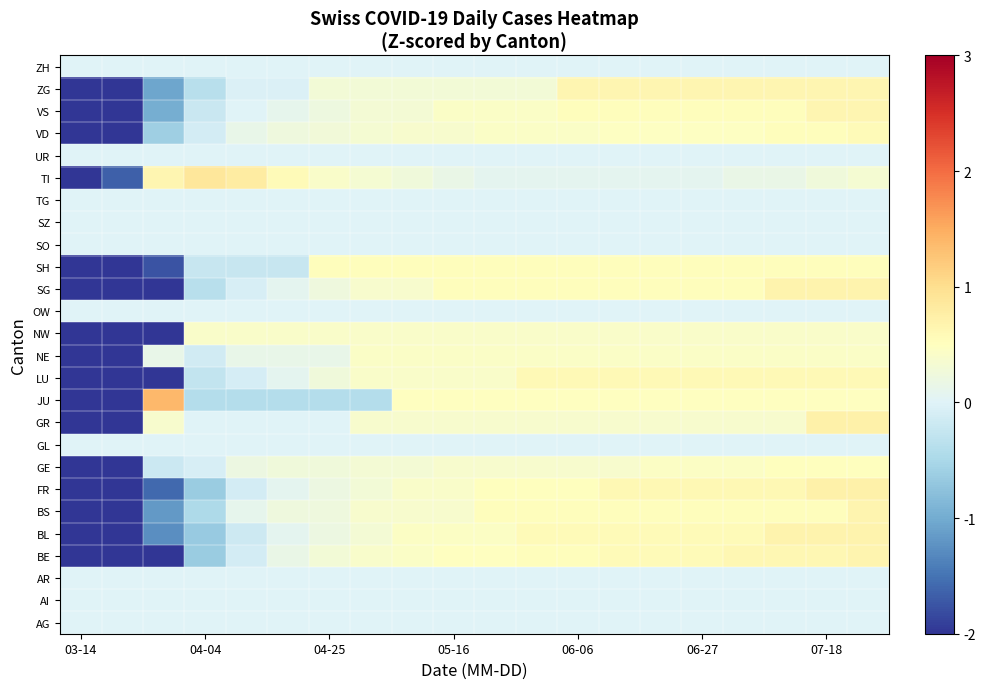

At which category is the sum across all series the highest?

19